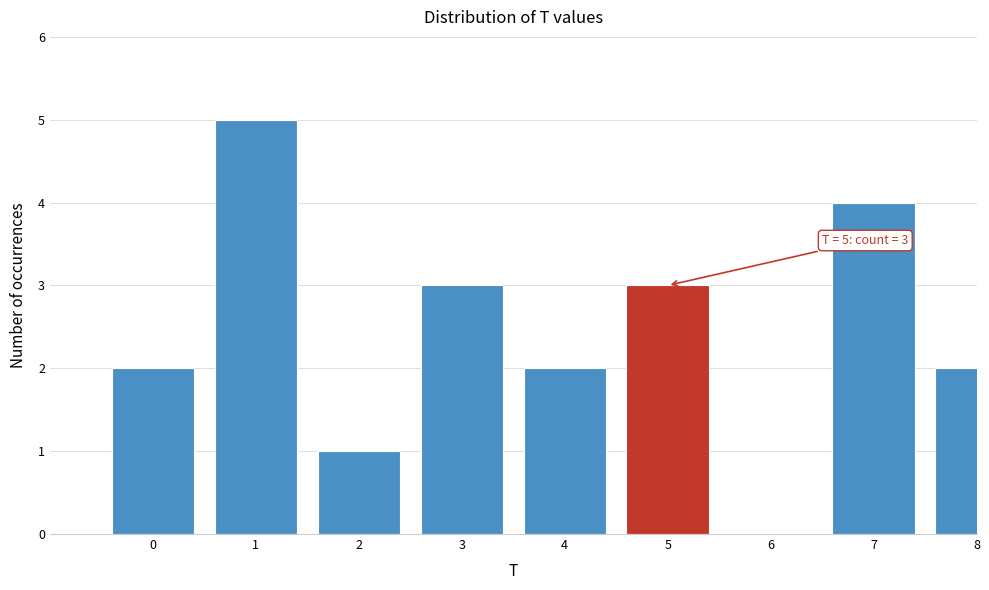

Reading left to right, extract all data points from this chart.

0=2	1=5	2=1	3=3	4=2	5=3	6=0	7=4	8=2